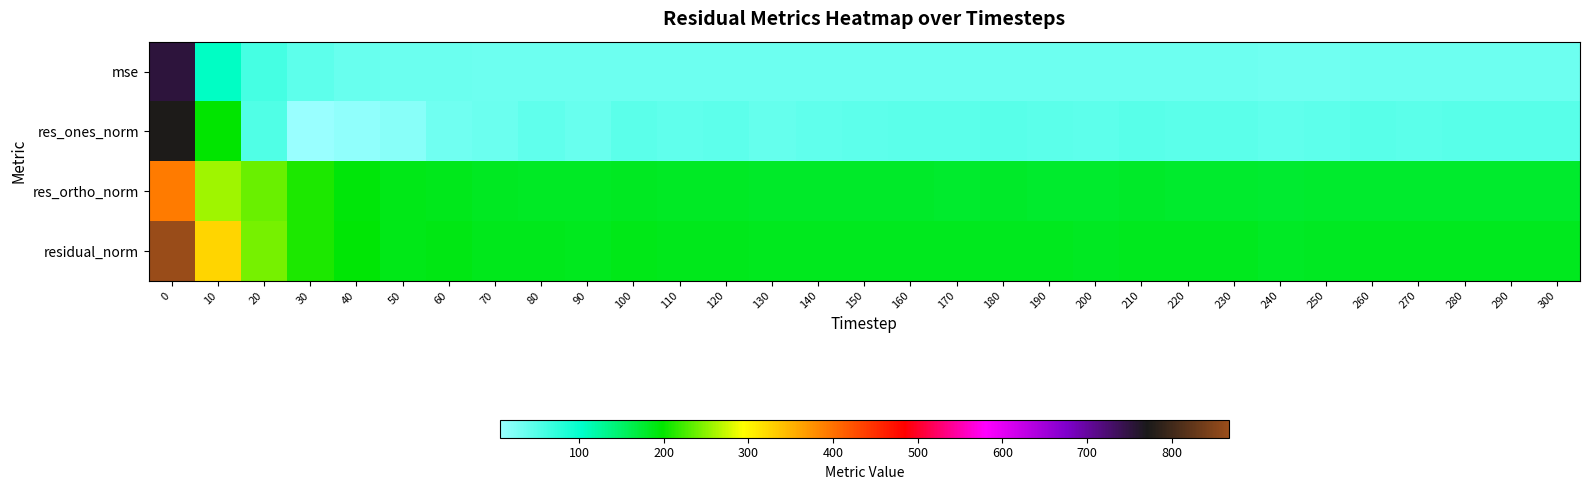

What is the spread (max minus min) of values at 300?

149.8